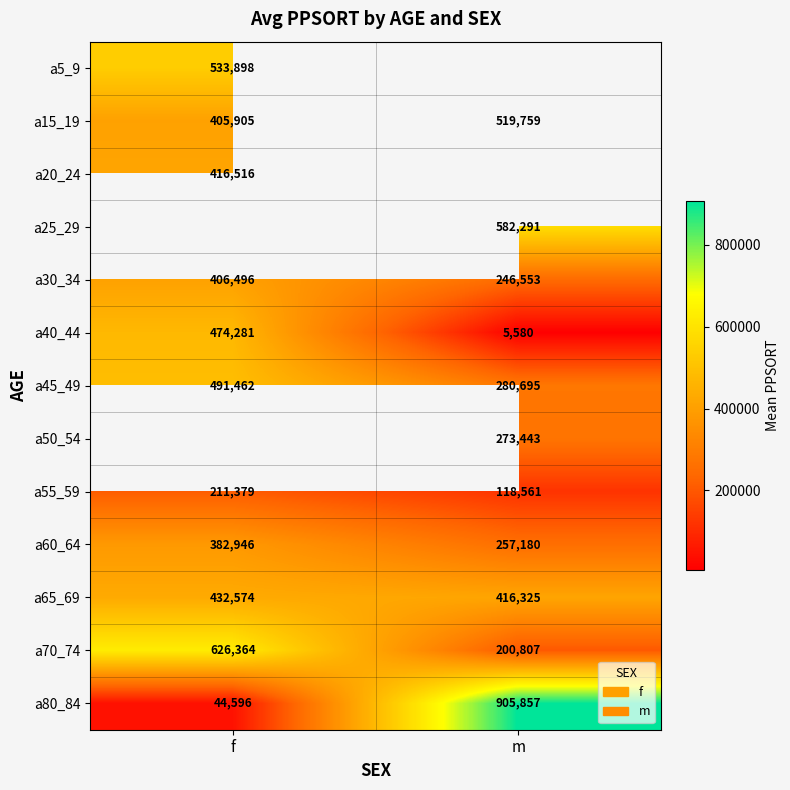

The a55_59 series shows 118561.0 at m. True or false?

True